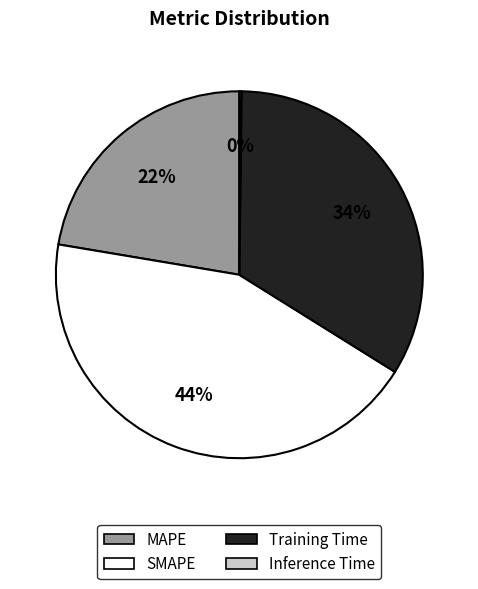

Is there any slice that represents more than half of the pie?

No